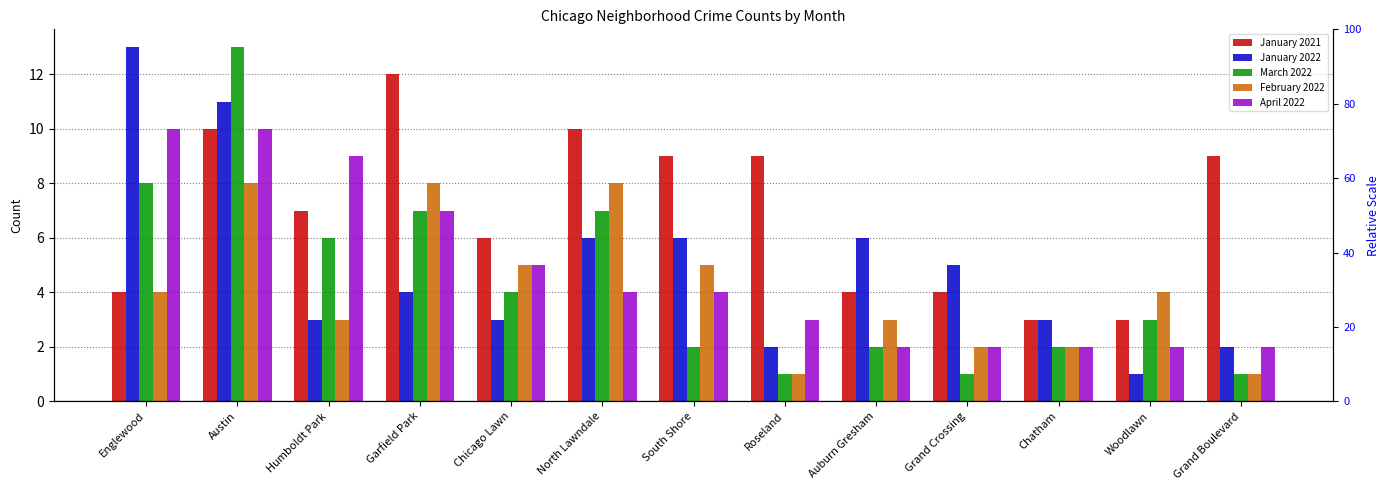

How many data points in April 2022 are less than 4?

6